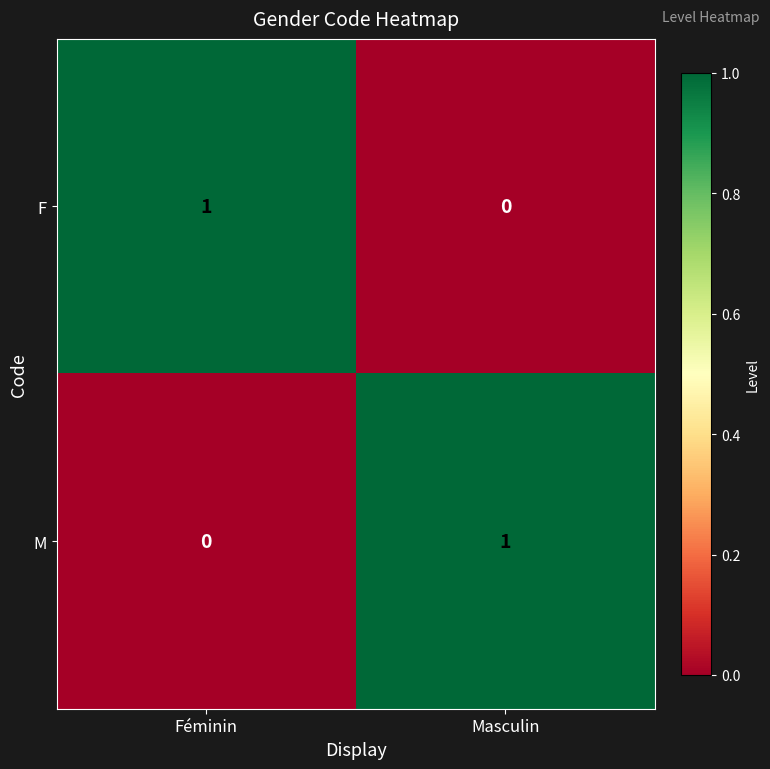

Which category has the lowest value in the M series?

Féminin